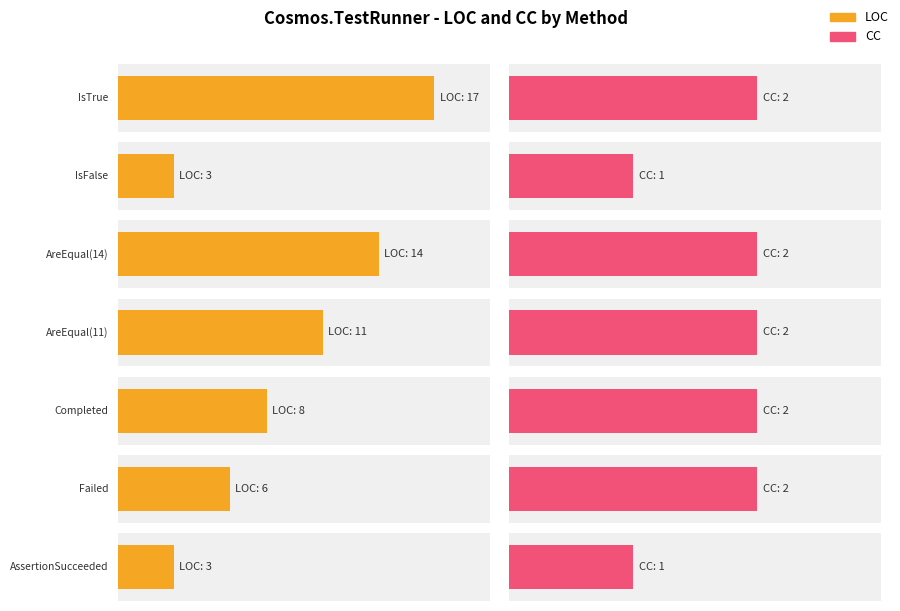

Reading right to left, what are all the values shown in this chart?

LOC: AssertionSucceeded=3	Failed=6	Completed=8	AreEqual(11)=11	AreEqual(14)=14	IsFalse=3	IsTrue=17
CC: AssertionSucceeded=1	Failed=2	Completed=2	AreEqual(11)=2	AreEqual(14)=2	IsFalse=1	IsTrue=2